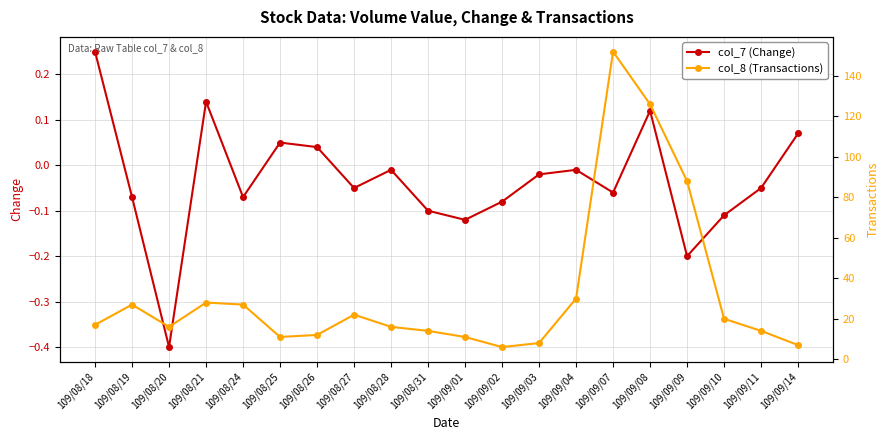

Reading right to left, transcribe all the data shown in this chart.

col_7 (Change): 0.1	-0.1	-0.1	-0.2	0.1	-0.1	-0.0	-0.0	-0.1	-0.1	-0.1	-0.0	-0.1	0.0	0.1	-0.1	0.1	-0.4	-0.1	0.2
col_8 (Transactions): 7.0	14.0	20.0	88.0	126.0	152.0	30.0	8.0	6.0	11.0	14.0	16.0	22.0	12.0	11.0	27.0	28.0	16.0	27.0	17.0